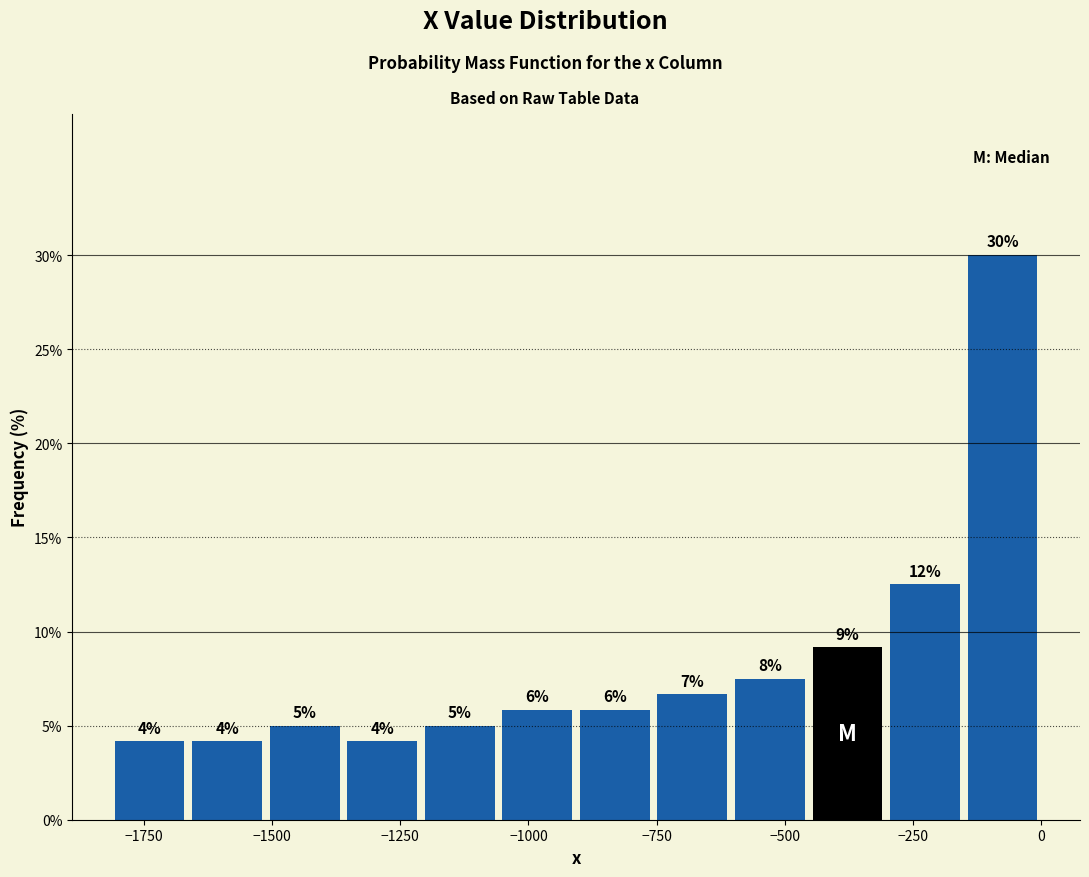

Around what value on the x-axis is the tallest bar? Give the approximate position of its centre, as read against the axis.

-100